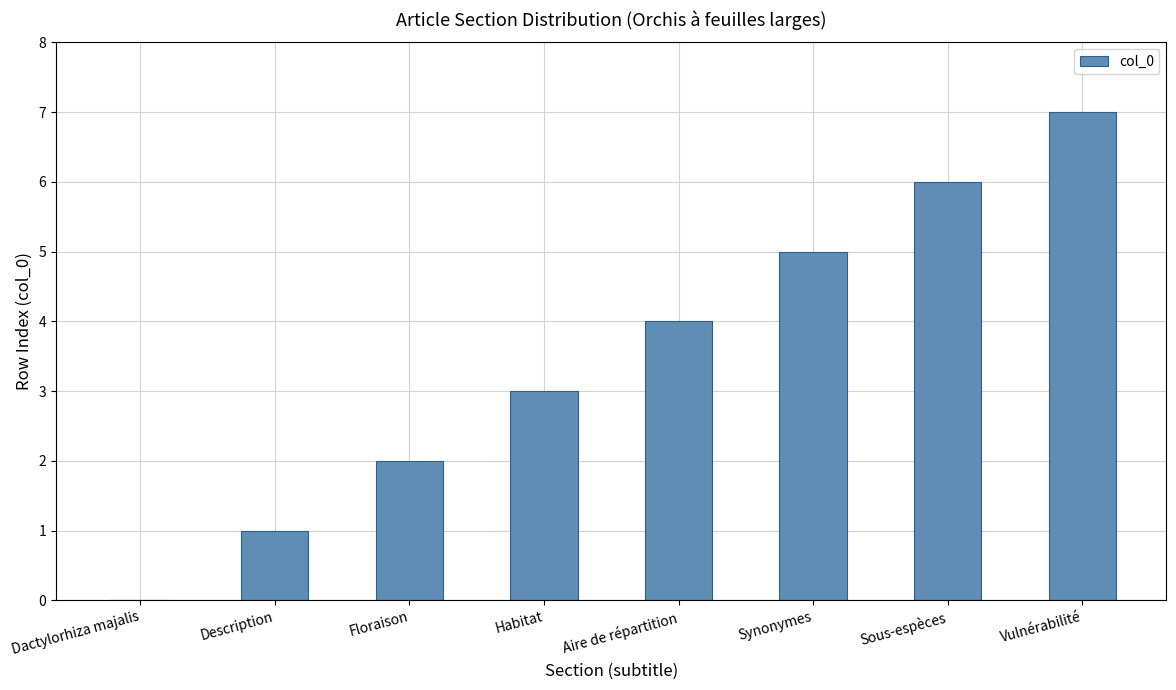

At which label is the value closest to 3?

Habitat